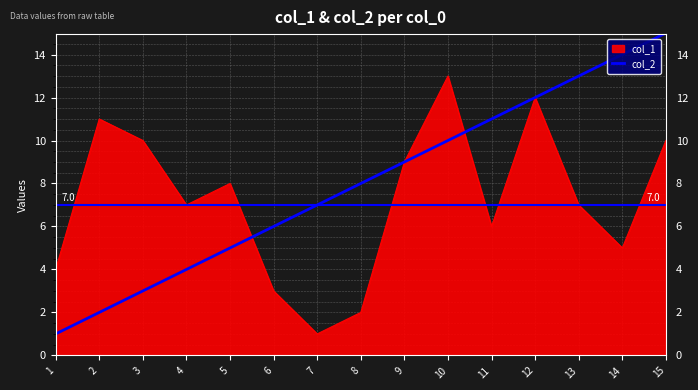

Is the value of col_2 at 9 greater than the value of col_1 at 2?

No